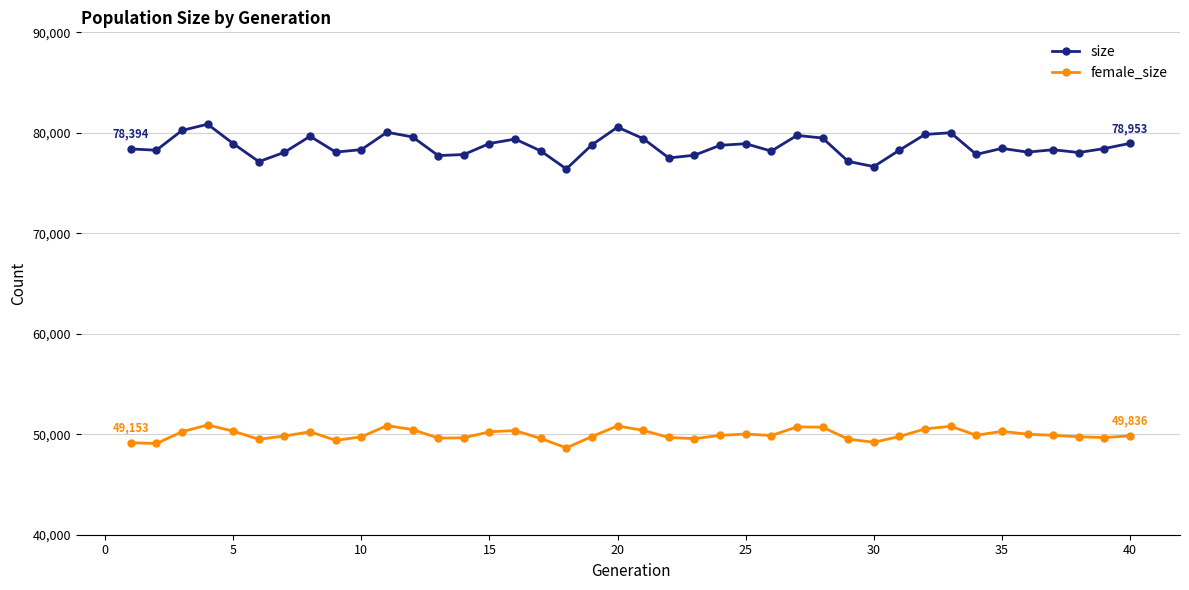

What is the sum of all female_size values?

1998407